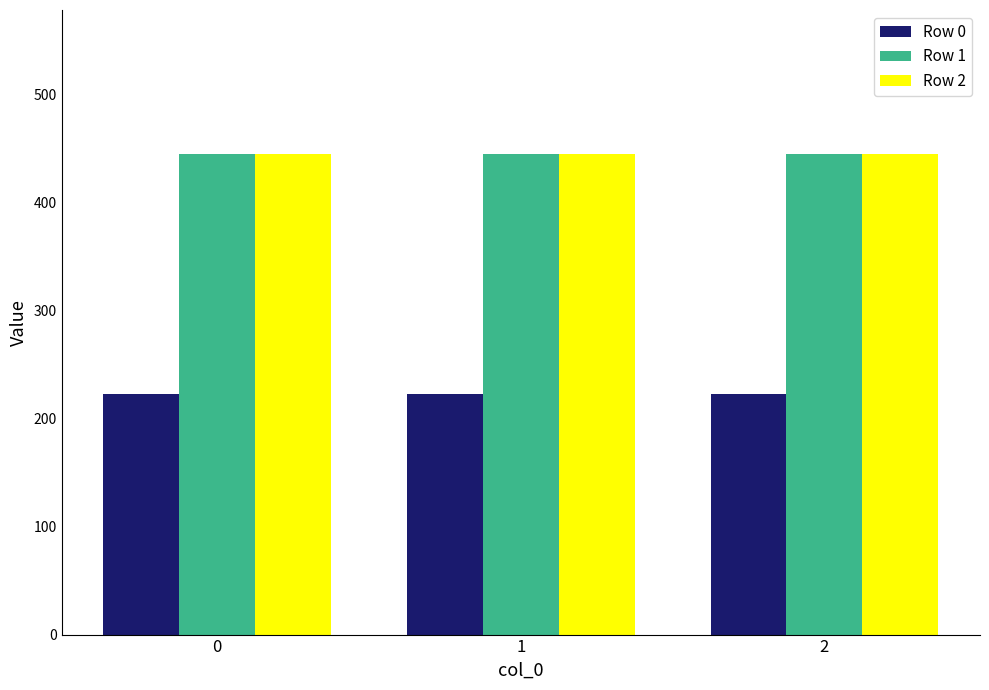

The value of Row 2 at 0 is 444.4. True or false?

True